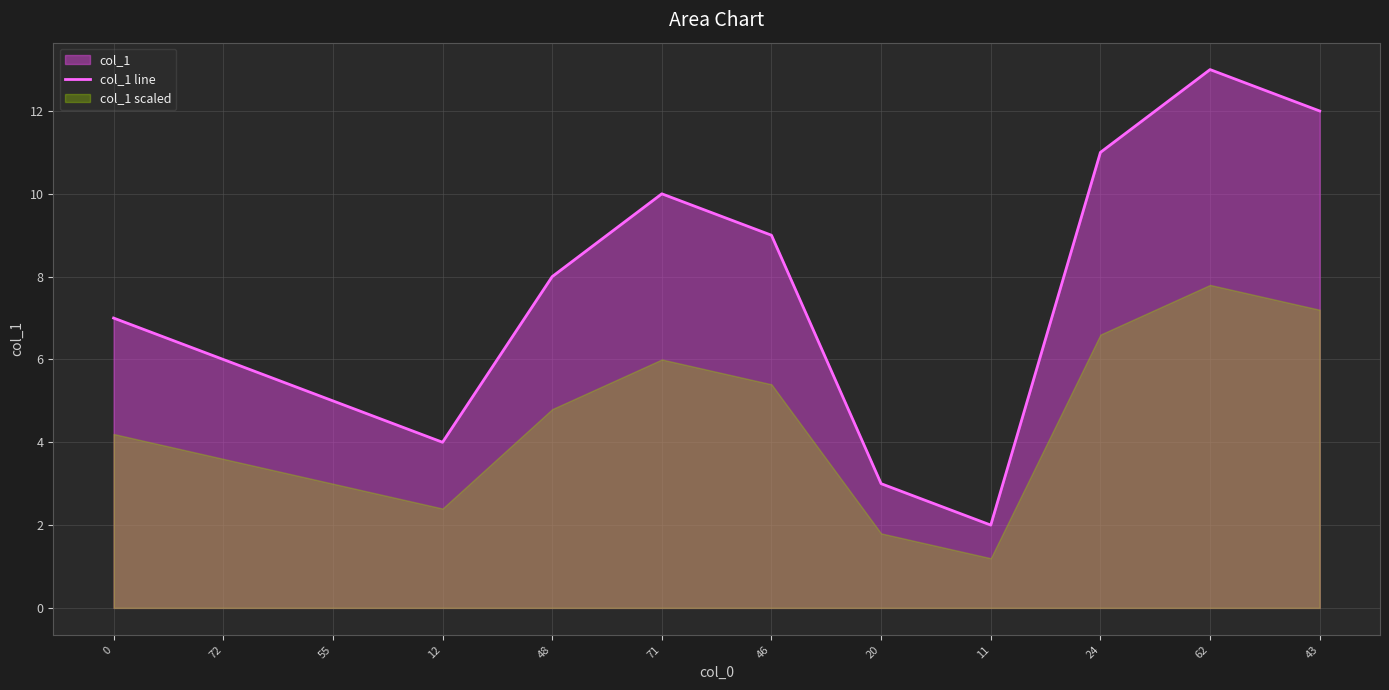

What is the ratio of the value at 20 to the value at 43?

0.2